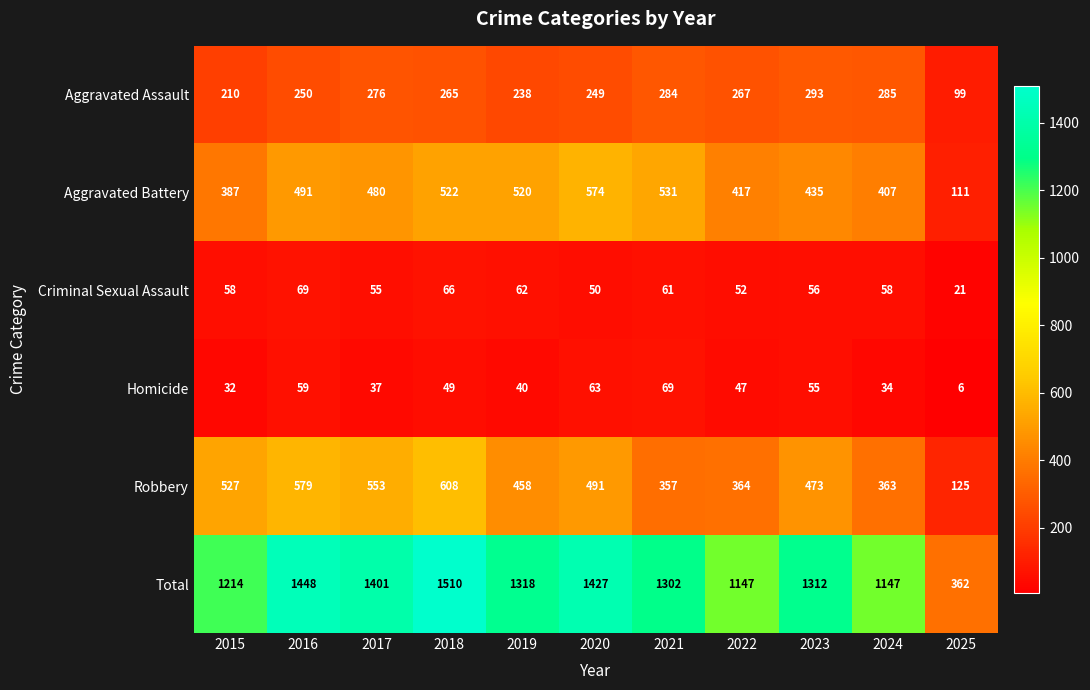

What is the sum of all Aggravated Battery values?

4875